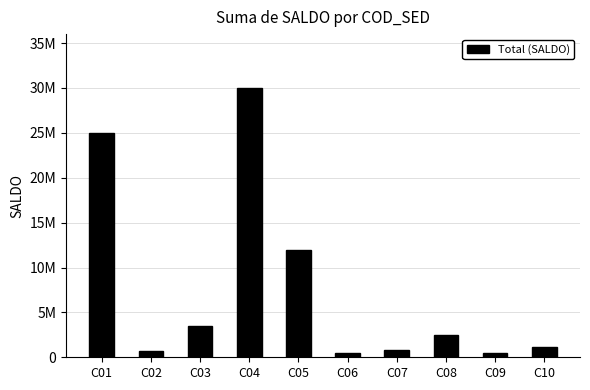

What is the difference between the maximum and second lowest values?

29500000